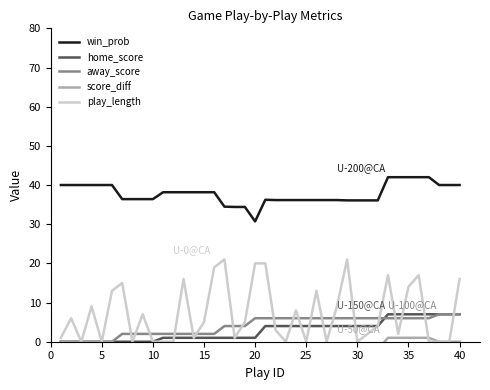

The away_score series shows 3.3 at 5. True or false?

False